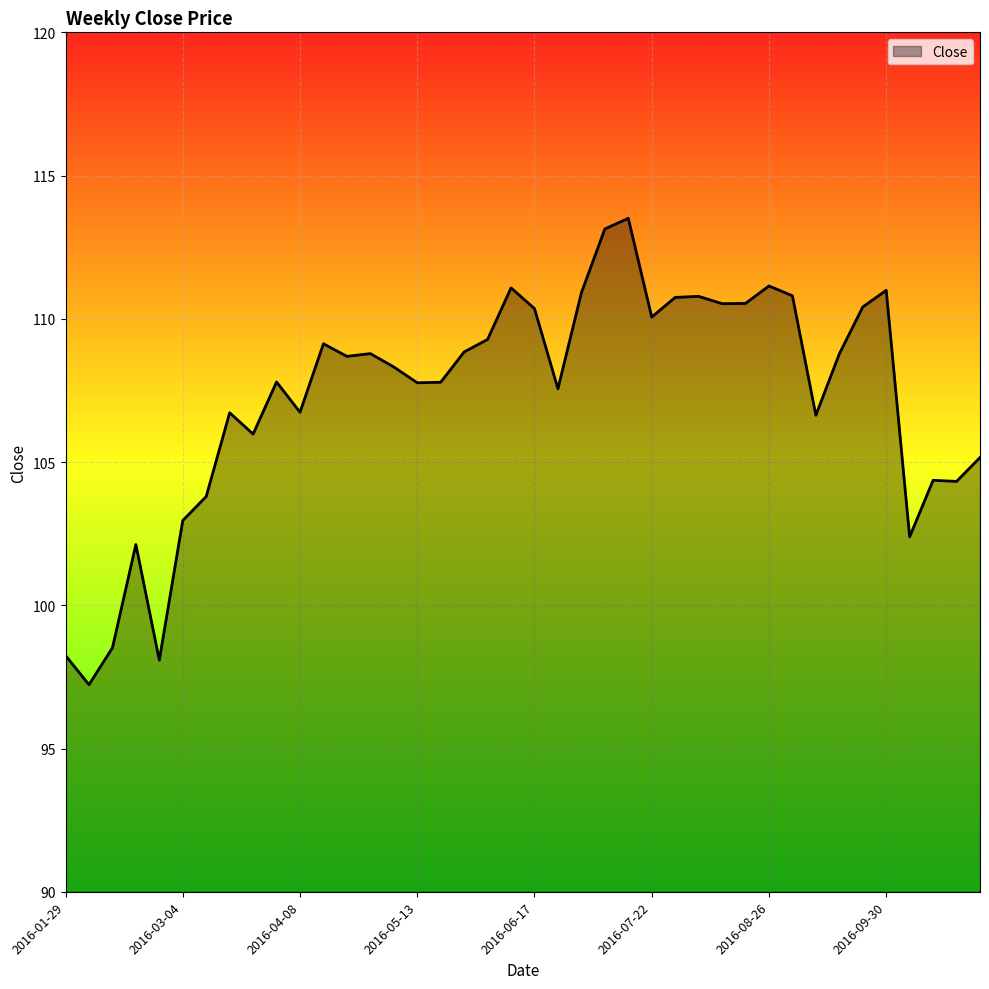

True or false: there are more than 0 points higher than both neighbors.

True